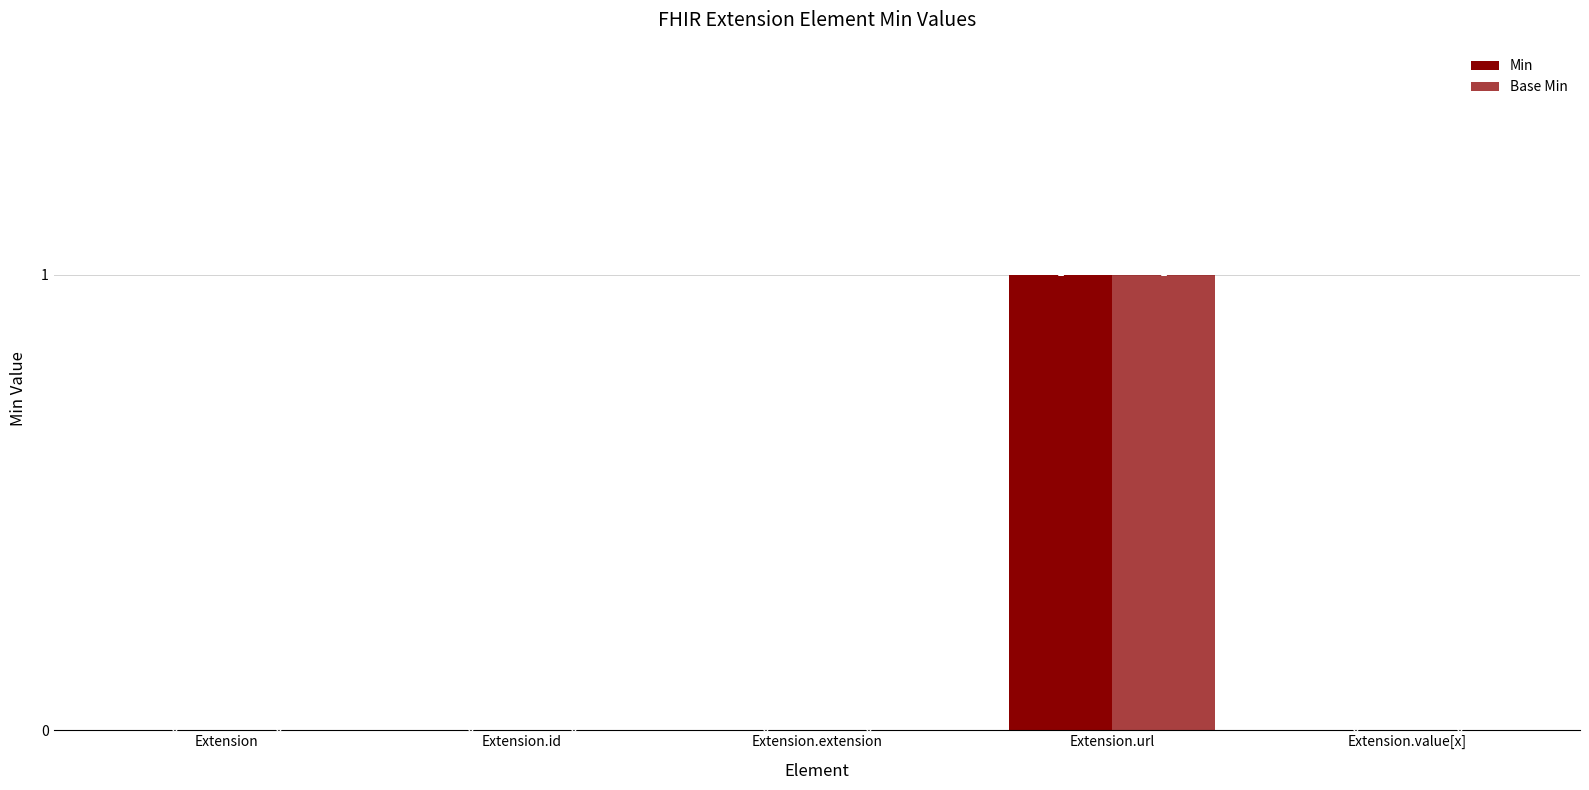

At how many categories does at least one series exceed 0?

1